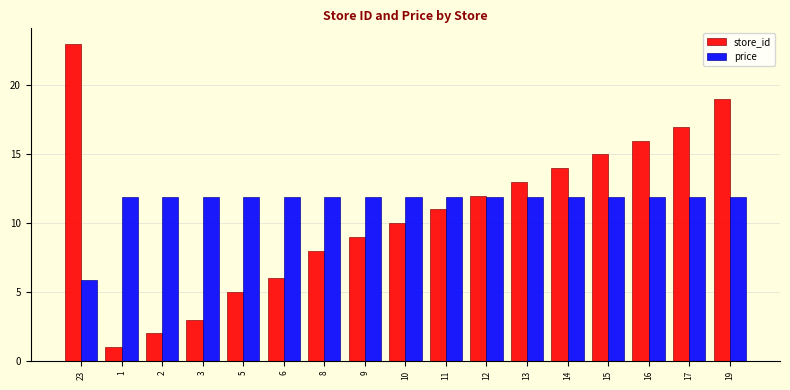

How many groups of bars are there?

17